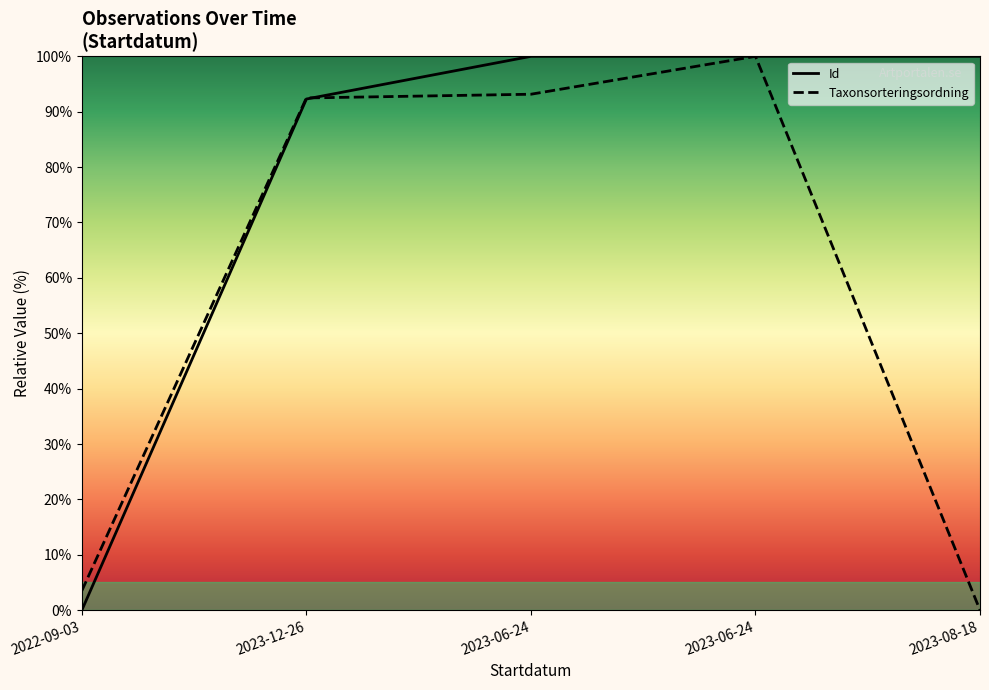

At which label is Taxonsorteringsordning closest to 50?

2023-12-26